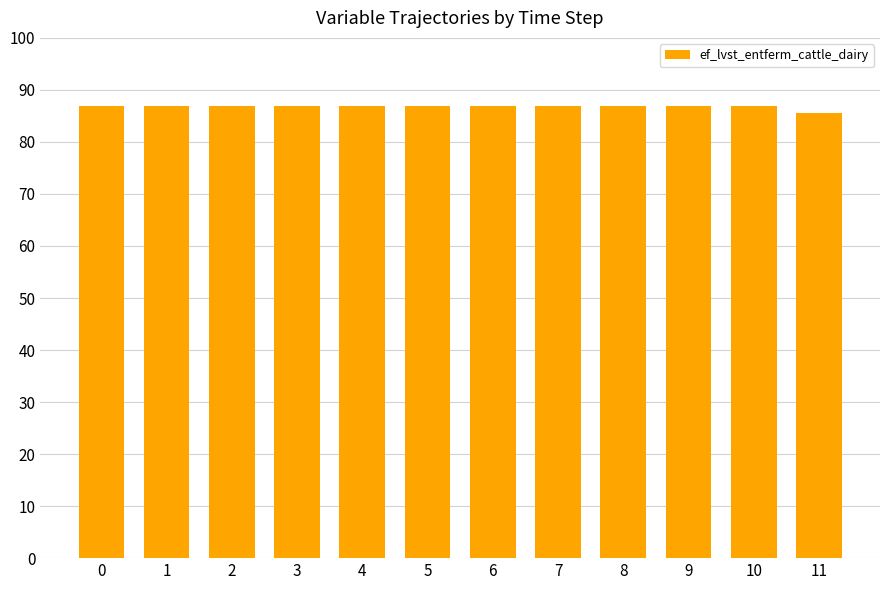

What is the minimum value shown in the chart?

85.6